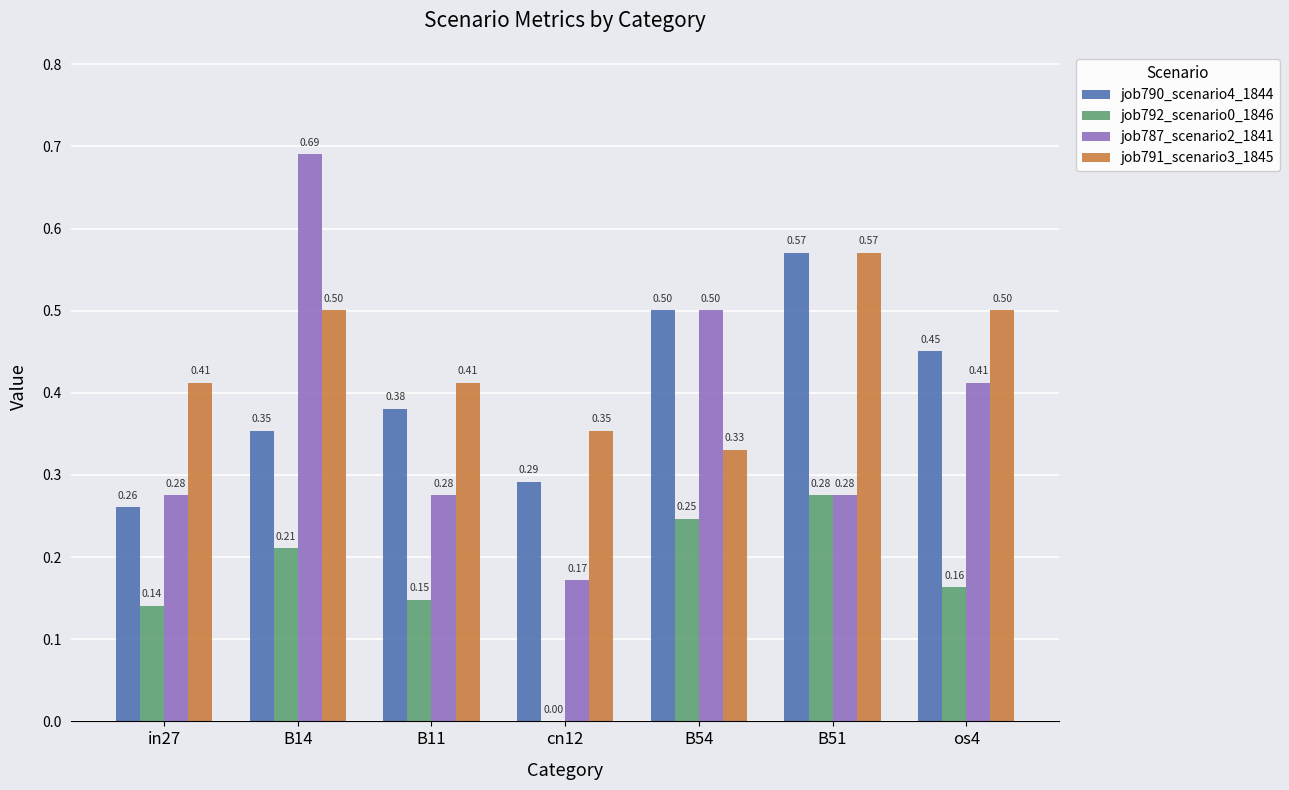

Which series has the largest total across all categories?

job791_scenario3_1845